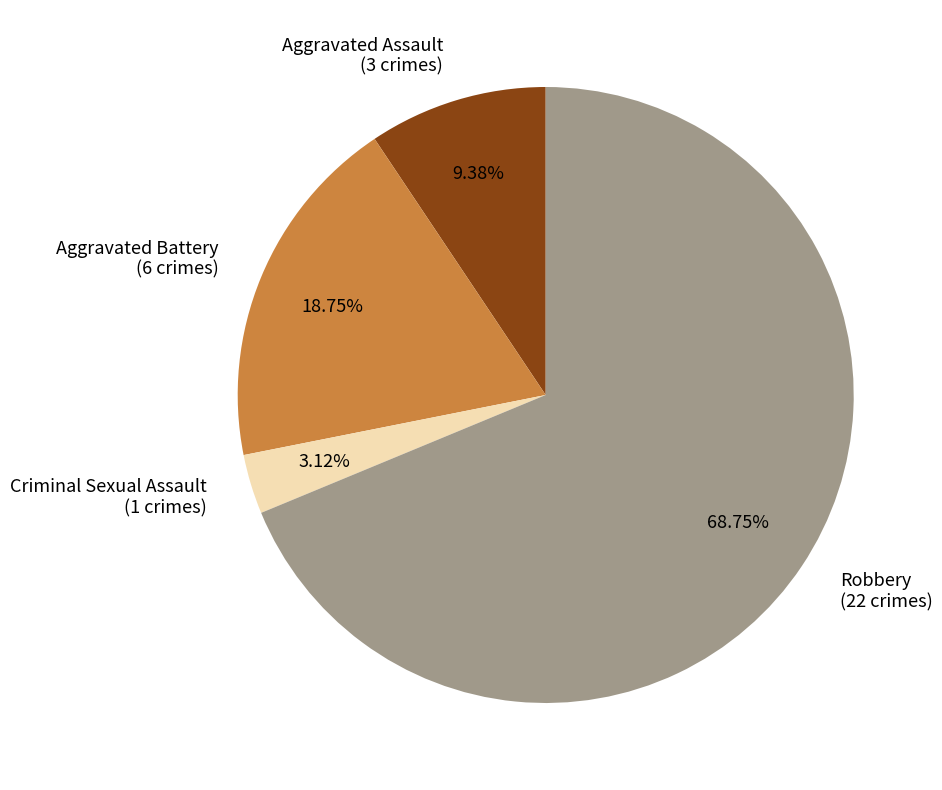

To the nearest percent, what is the difference between the Aggravated Assault and Criminal Sexual Assault slice percentages?

6%